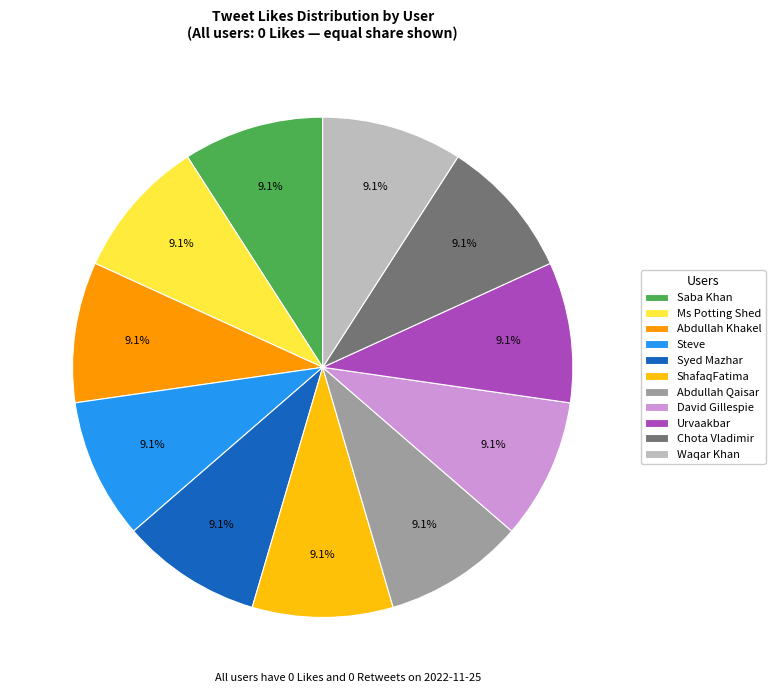

What percentage is NOT represented by Syed Mazhar?

90.9%